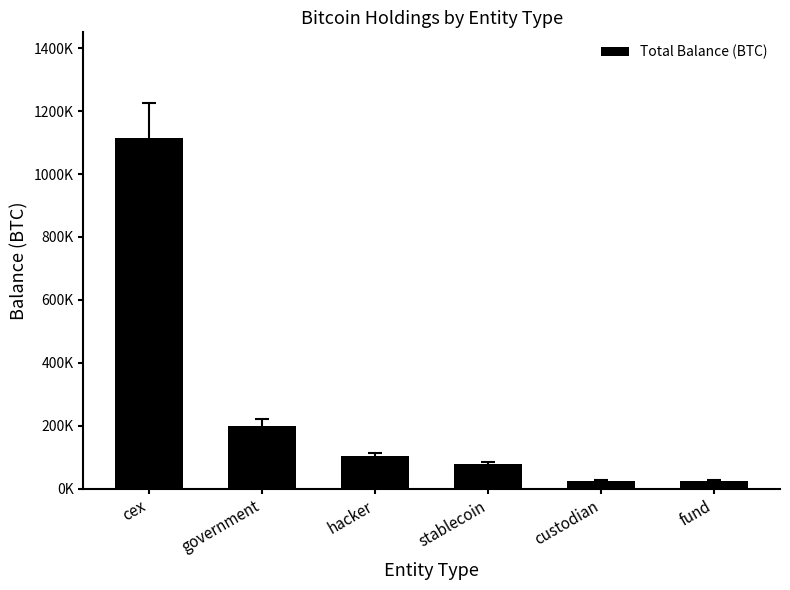

Does the chart contain any negative values?

No